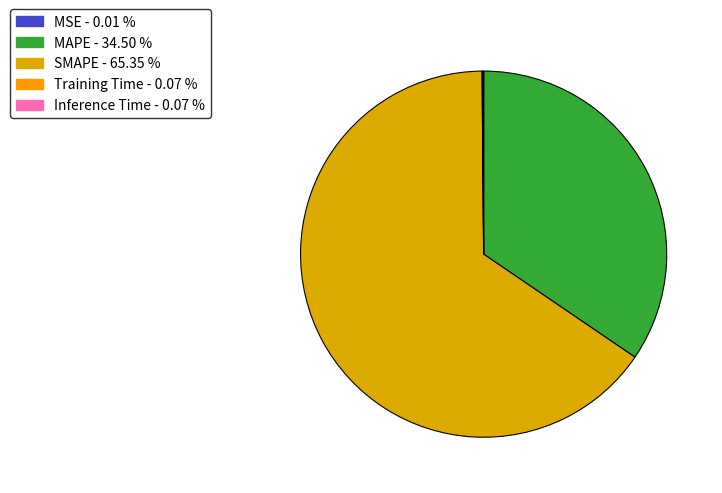

To the nearest percent, what percentage of the pie is SMAPE?

65%